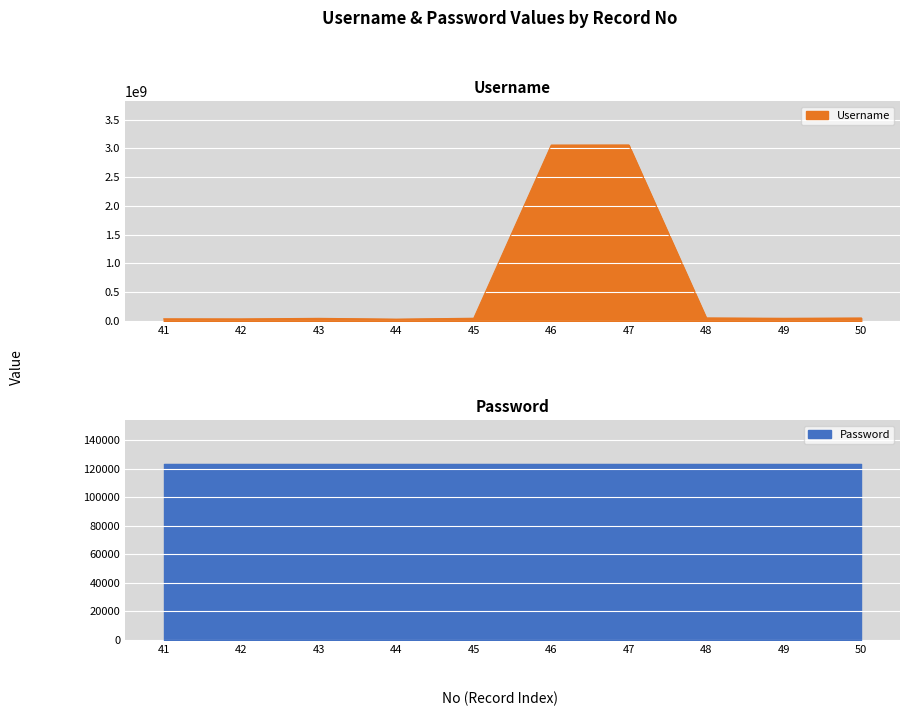

What is the ratio of the value at 47 to the value at 49?

65.1